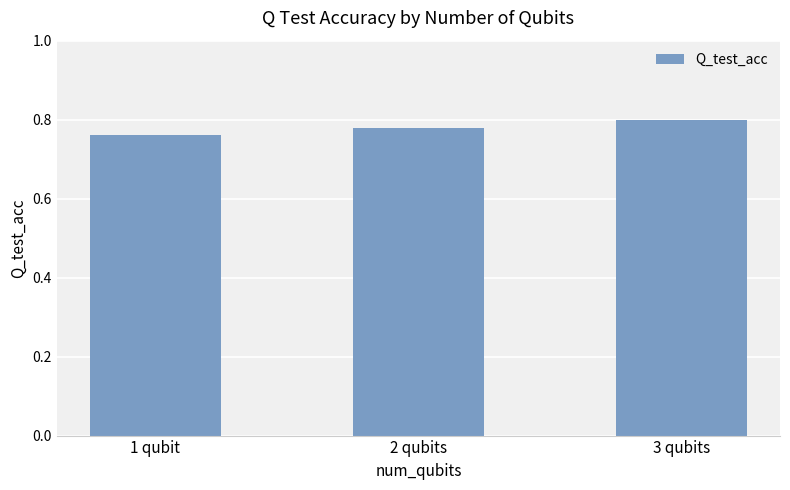

What is the label of the 1st bar from the left?

1 qubit